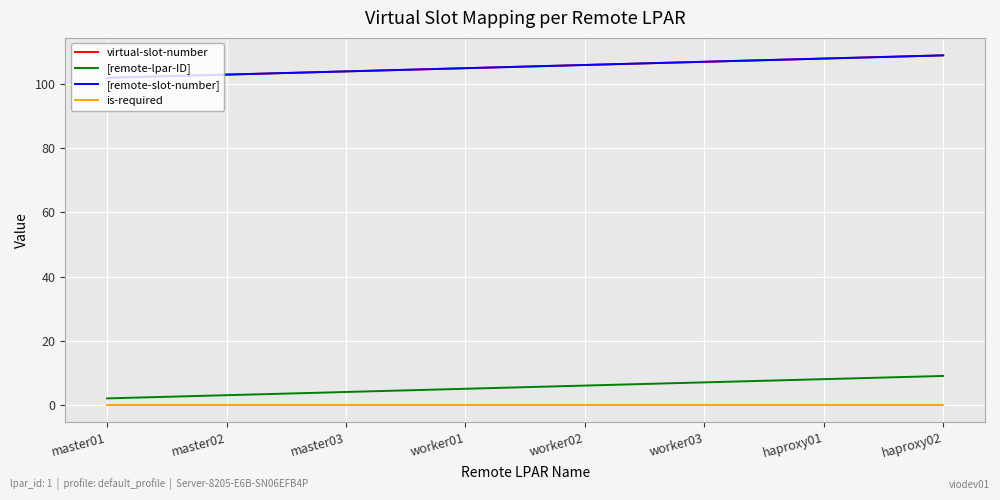

What is the difference between the virtual-slot-number values at worker03 and master02?

4